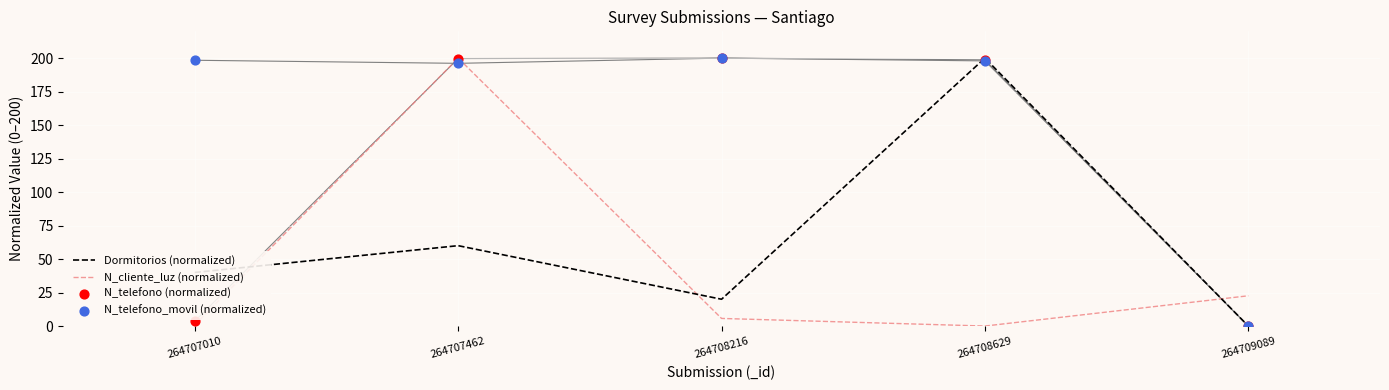

What are all the series names shown in the legend?

Dormitorios (normalized), N_cliente_luz (normalized), N_telefono (normalized), N_telefono_movil (normalized)